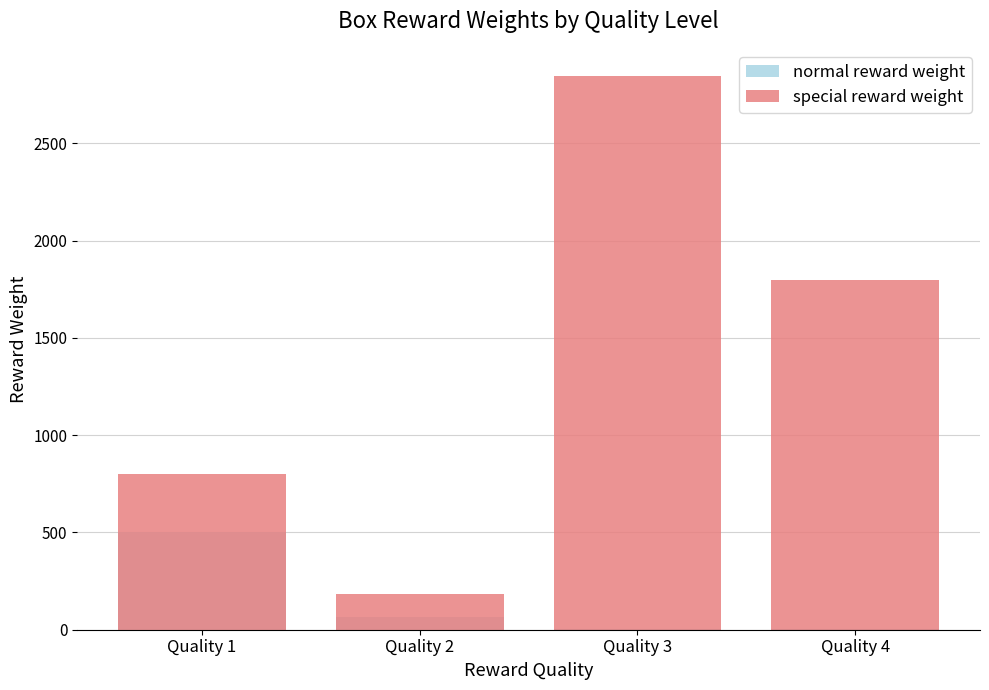

Reading left to right, transcribe all the data shown in this chart.

normal reward weight: 500	67	3	2
special reward weight: 800	186	2843	1796